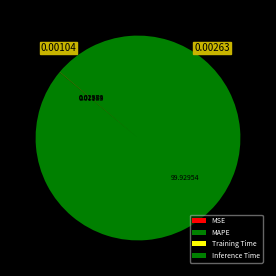

How many slices are in this pie chart?

4